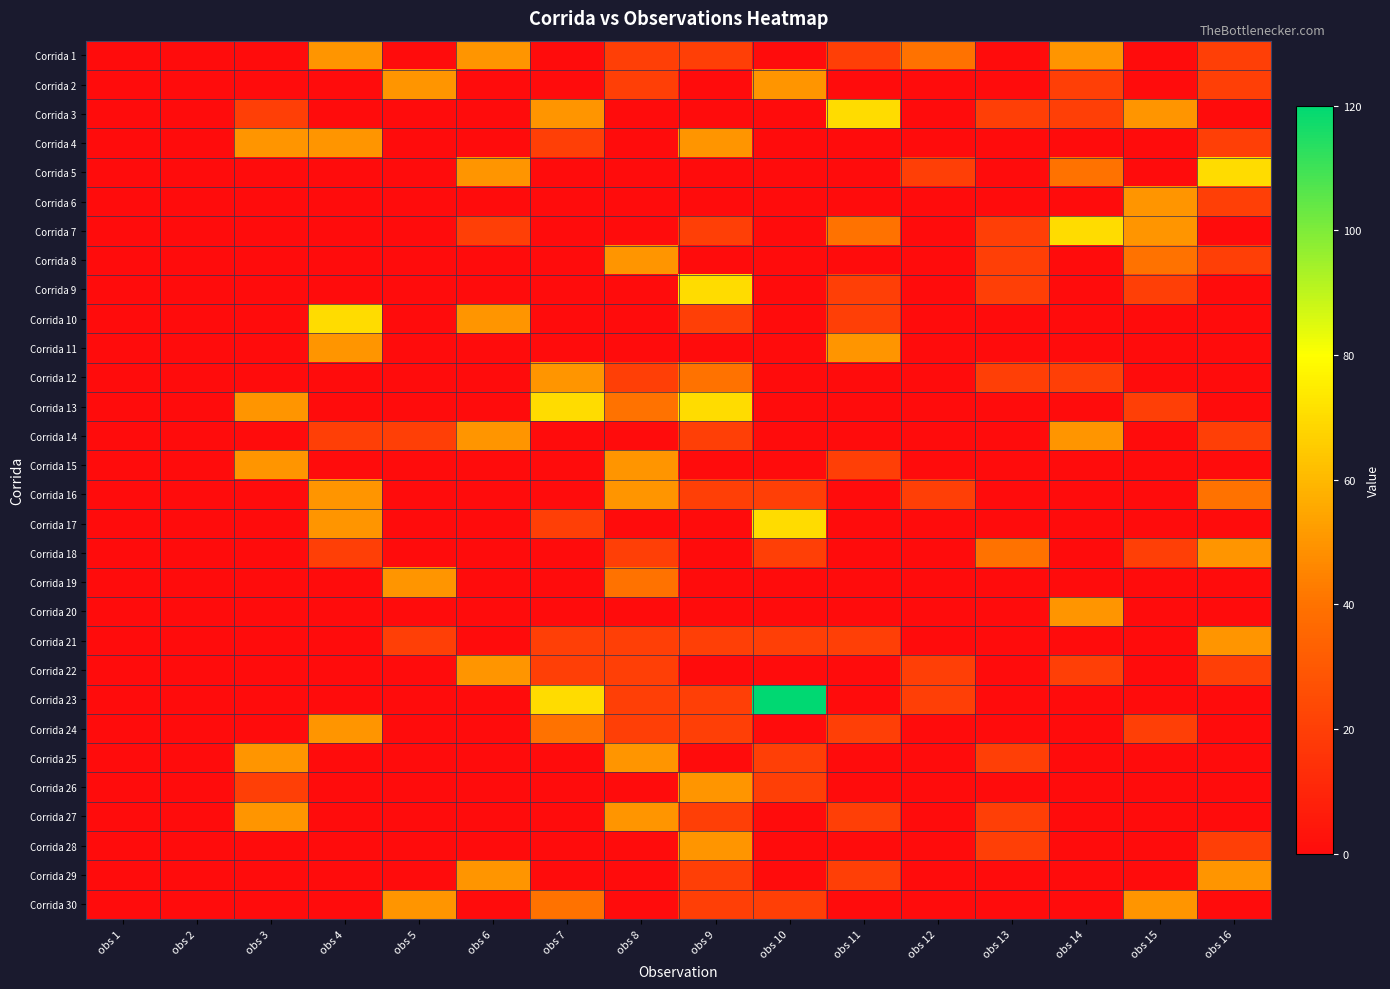

Rank the series by their maximum value, from lowest to highest.

Corrida 1, Corrida 2, Corrida 4, Corrida 6, Corrida 8, Corrida 11, Corrida 12, Corrida 14, Corrida 15, Corrida 16, Corrida 18, Corrida 19, Corrida 20, Corrida 21, Corrida 22, Corrida 24, Corrida 25, Corrida 26, Corrida 27, Corrida 28, Corrida 29, Corrida 30, Corrida 3, Corrida 5, Corrida 7, Corrida 9, Corrida 10, Corrida 13, Corrida 17, Corrida 23